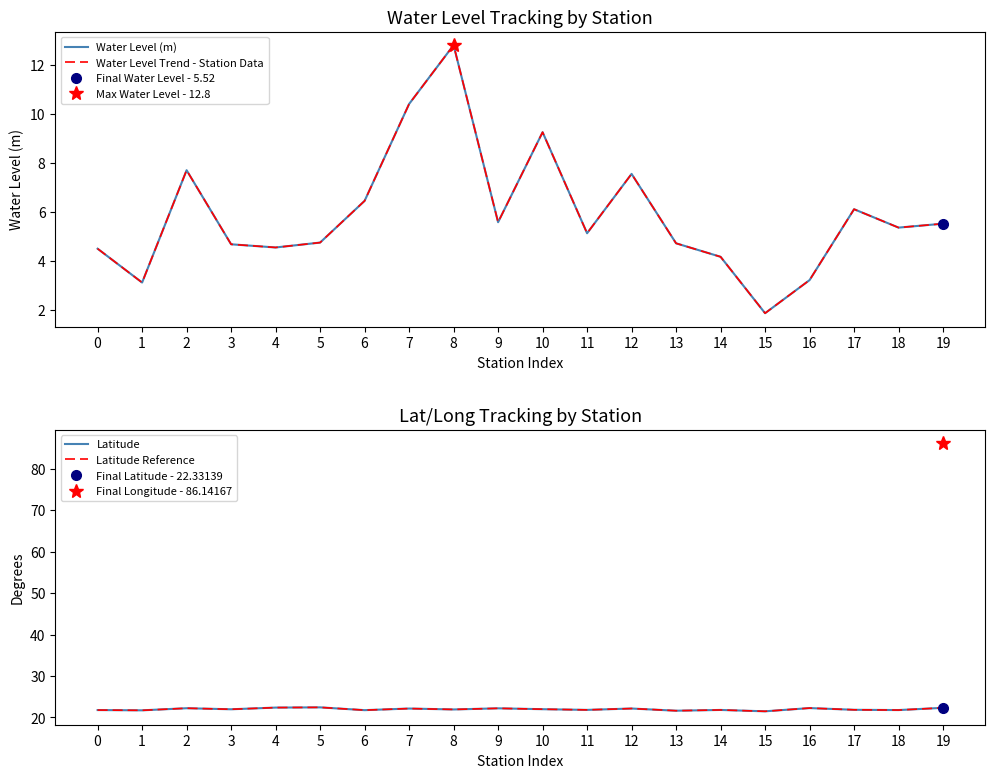

Reading left to right, list all the values displayed in this chart.

Water Level (m): 4.5	3.1	7.7	4.7	4.5	4.8	6.5	10.4	12.8	5.6	9.2	5.1	7.5	4.7	4.2	1.9	3.2	6.1	5.4	5.5
Water Level Trend - Station Data: 4.5	3.1	7.7	4.7	4.5	4.8	6.5	10.4	12.8	5.6	9.2	5.1	7.5	4.7	4.2	1.9	3.2	6.1	5.4	5.5
Latitude: 21.8	21.7	22.2	22.0	22.4	22.4	21.8	22.2	21.9	22.2	22.0	21.8	22.2	21.6	21.8	21.5	22.3	21.9	21.8	22.3
Latitude Reference: 21.8	21.7	22.2	22.0	22.4	22.4	21.8	22.2	21.9	22.2	22.0	21.8	22.2	21.6	21.8	21.5	22.3	21.9	21.8	22.3